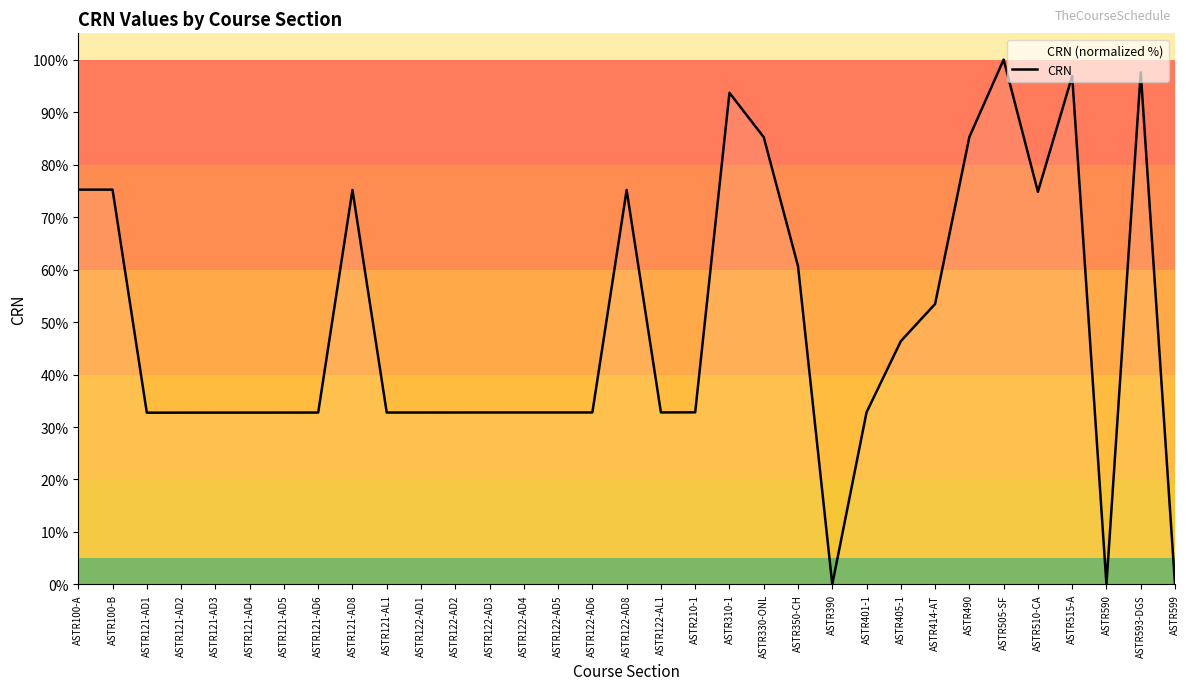

At which category does the chart reach its minimum across all series?

ASTR599